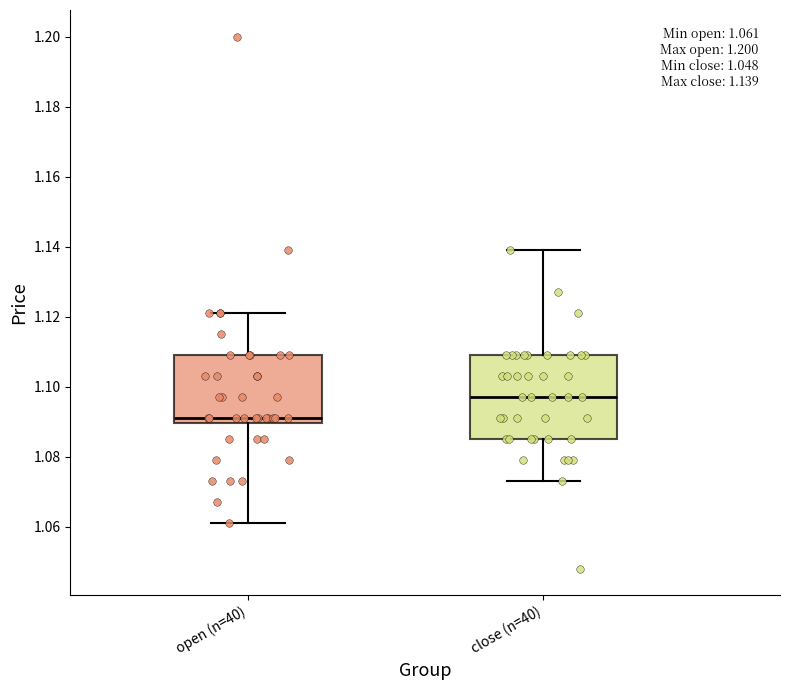

Comparing the boxes themselves (not the whiskers), which one is the tallest?

close (n=40)